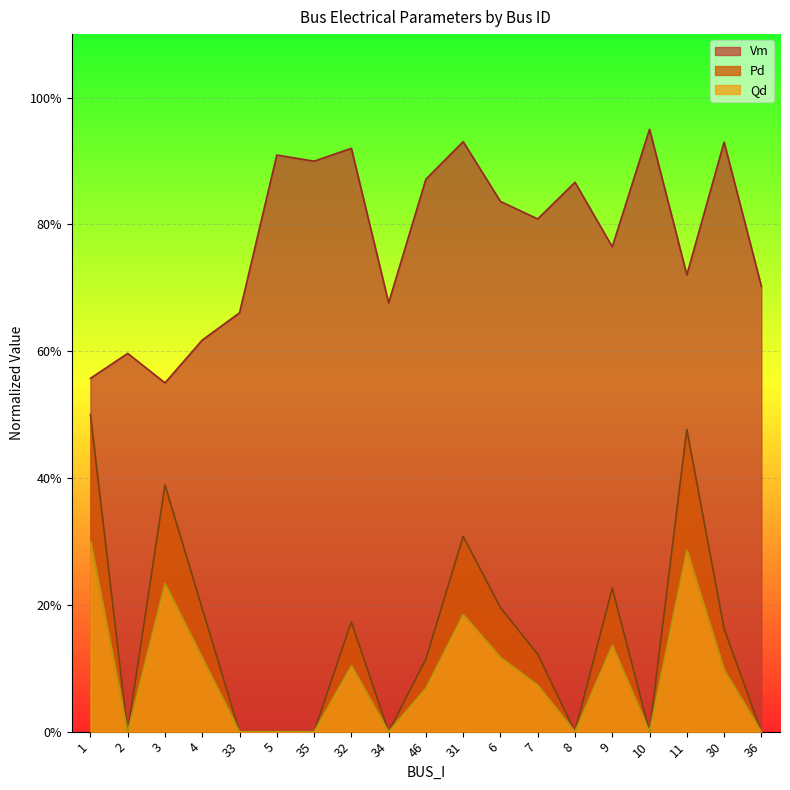

What are all the series names shown in the legend?

Vm, Pd, Qd